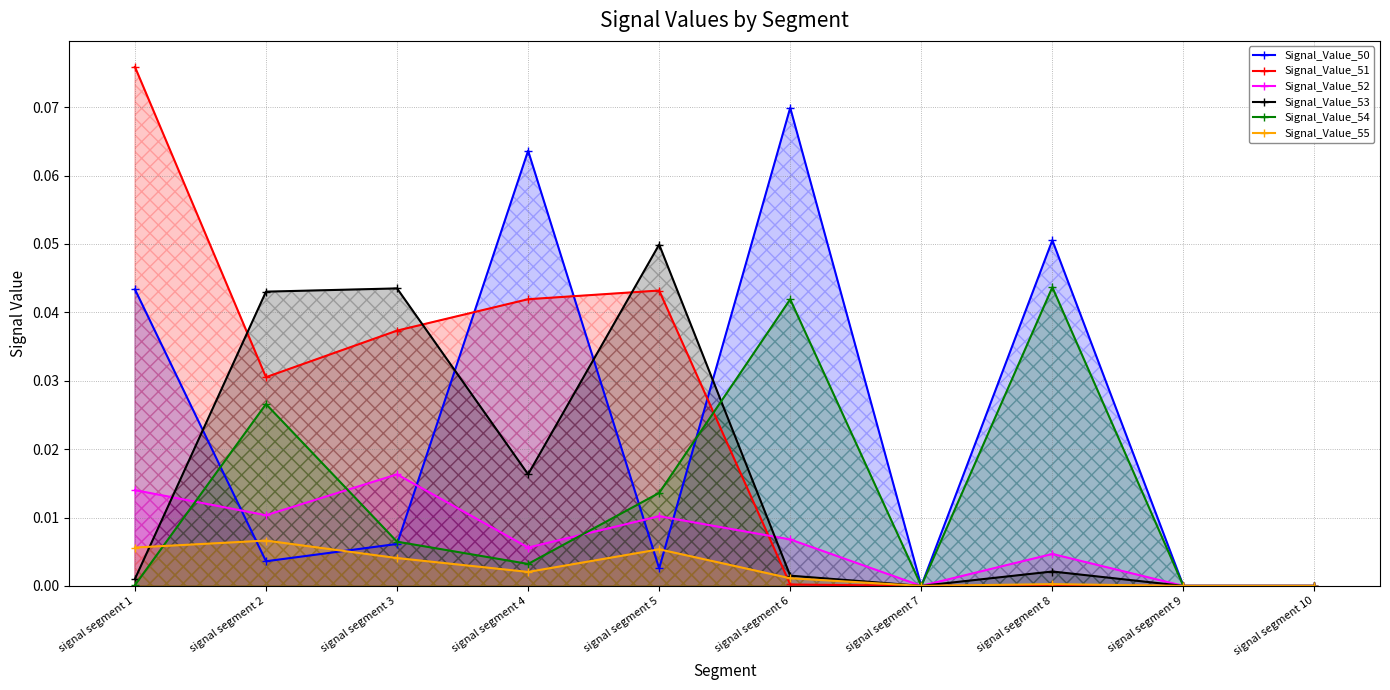

After their last crossing, which series has the higher values: Signal_Value_51 or Signal_Value_50?

Signal_Value_50